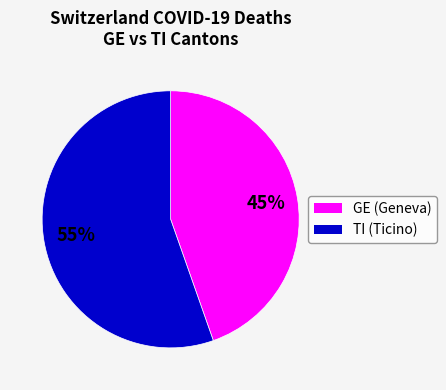

Is there a majority slice in this chart?

Yes